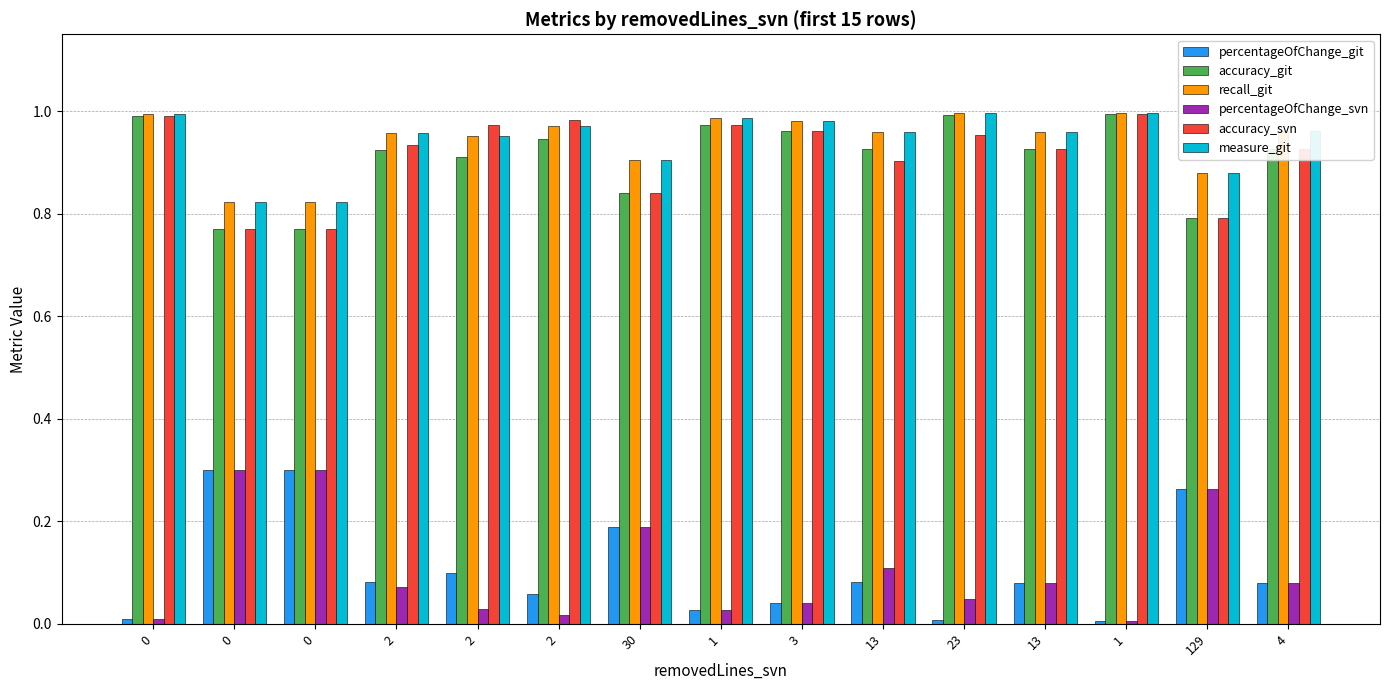

Is the value of recall_git at 3 greater than the value of accuracy_git at 13?

Yes